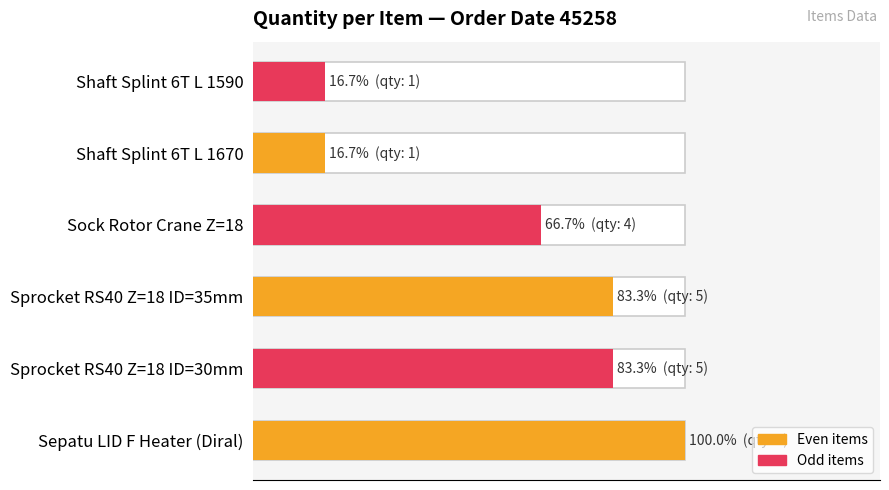

What is the smallest value displayed?

1